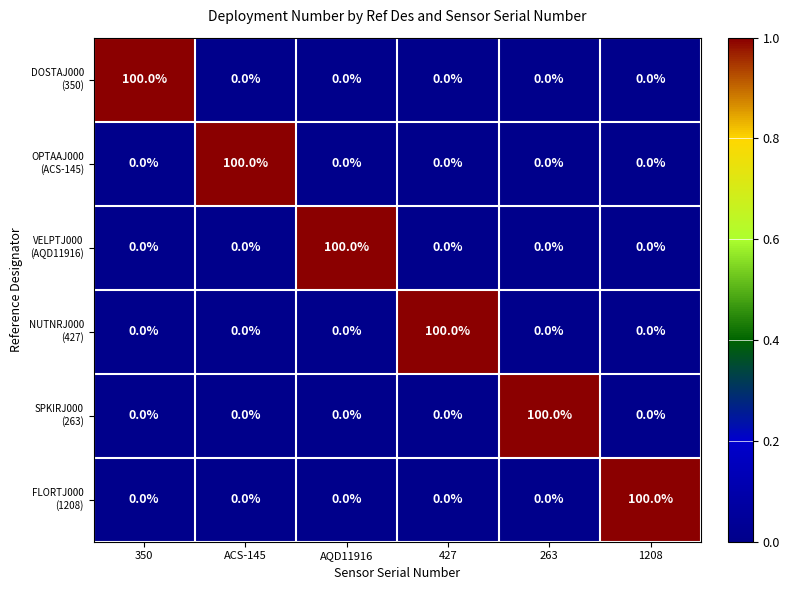

What is the spread (max minus min) of values at AQD11916?

100